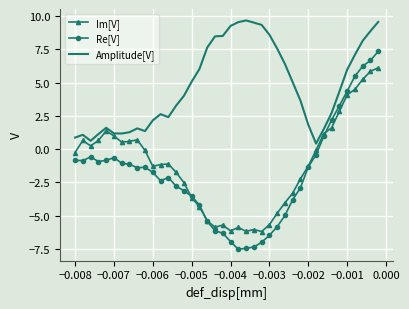

What is the highest value of the Amplitude[V] series?

9.7